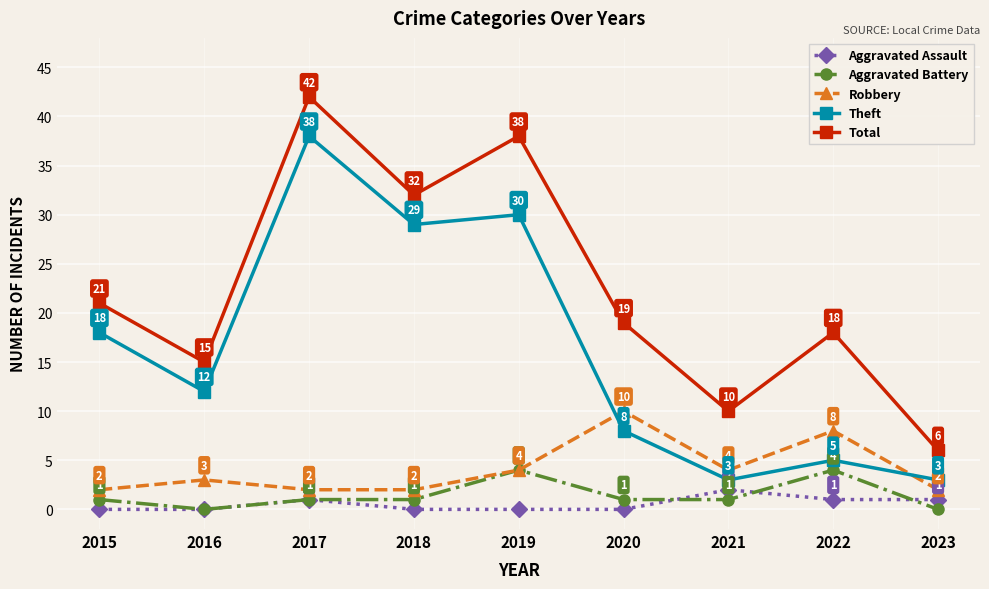

What are all the series names shown in the legend?

Aggravated Assault, Aggravated Battery, Robbery, Theft, Total